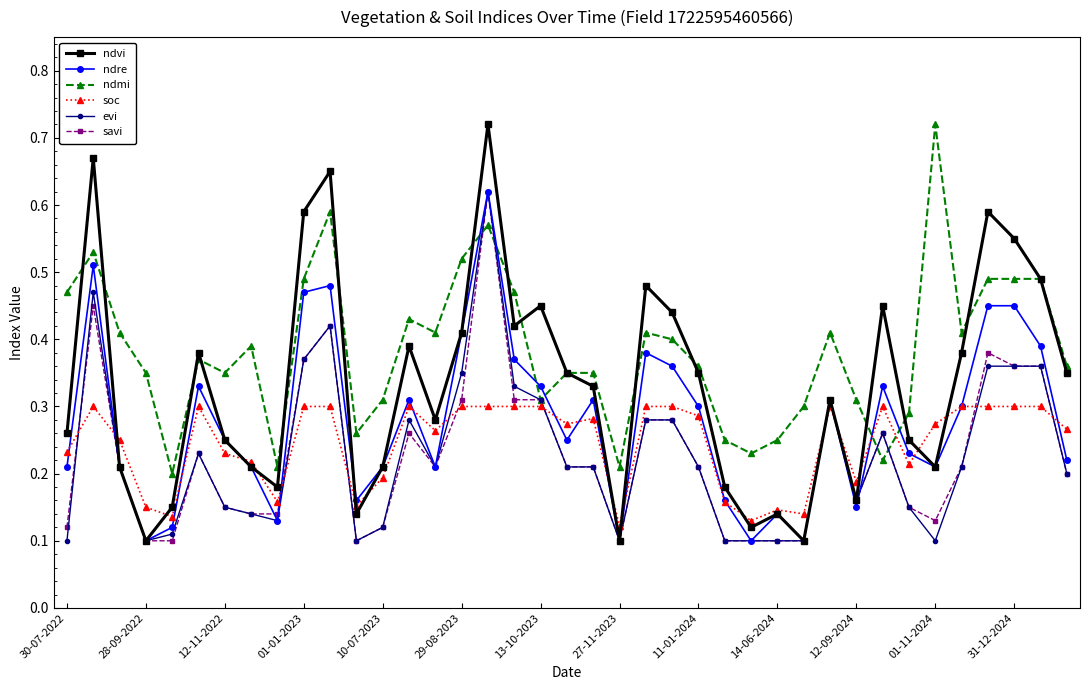

In ndmi, how many points are lower than both neighbors (excluding endpoints)?

10